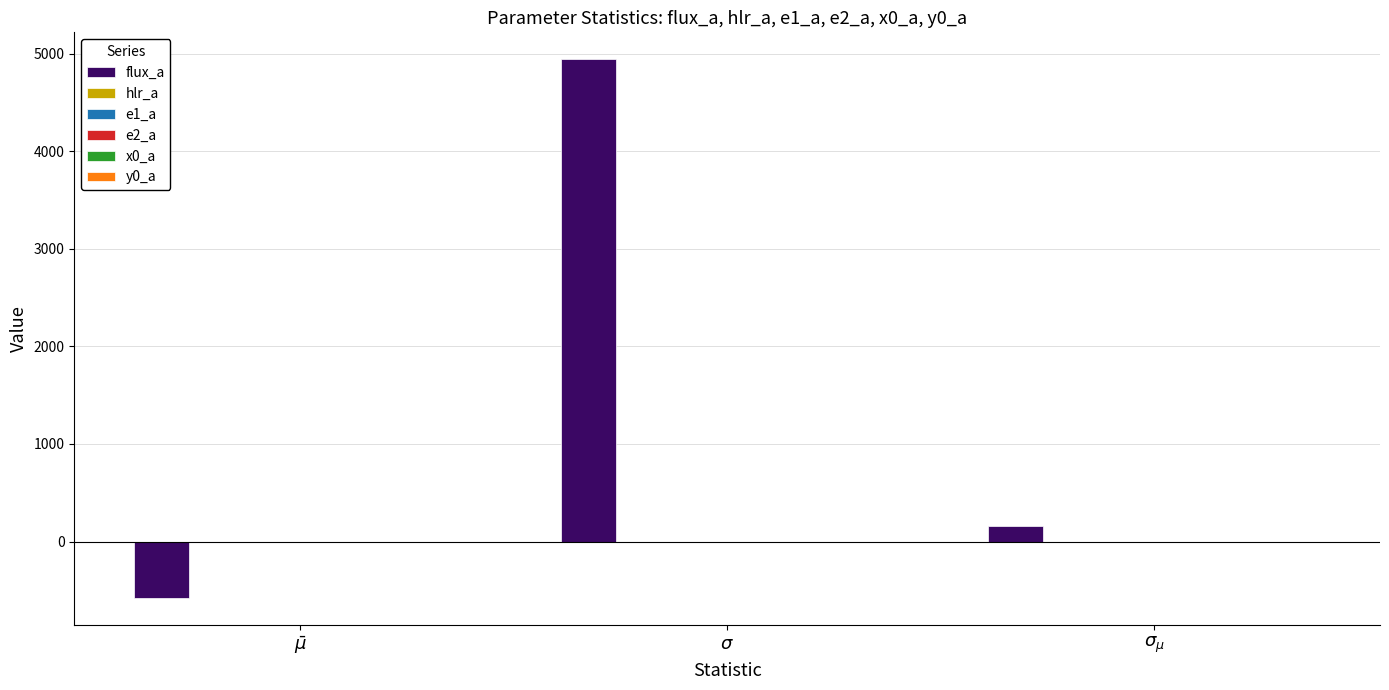

What is the highest value of the flux_a series?

4942.6